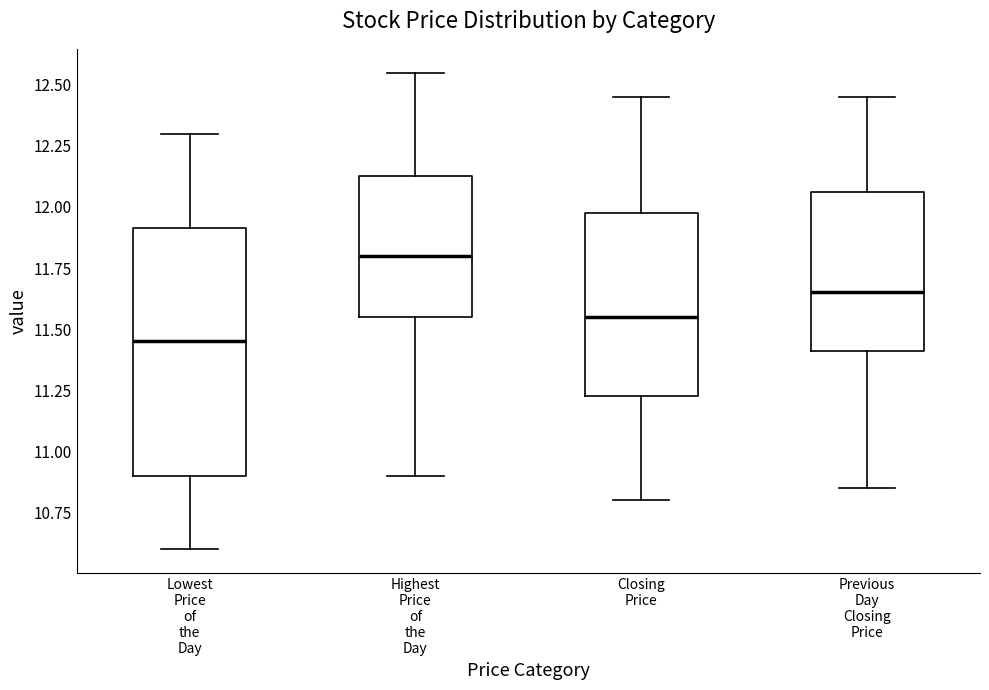

Reading left to right, read every box against the y-axis: the position of its median line, the range the box covers, and the ends of its whiskers. The values are not printed on the chart, so give them approximately, as read against the axis.

Lowest Price of the Day: median 11.45, box 10.90 to 11.90, whiskers 10.60 to 12.30
Highest Price of the Day: median 11.80, box 11.55 to 12.15, whiskers 10.90 to 12.55
Closing Price: median 11.55, box 11.25 to 12.00, whiskers 10.80 to 12.45
Previous Day Closing Price: median 11.65, box 11.40 to 12.05, whiskers 10.85 to 12.45